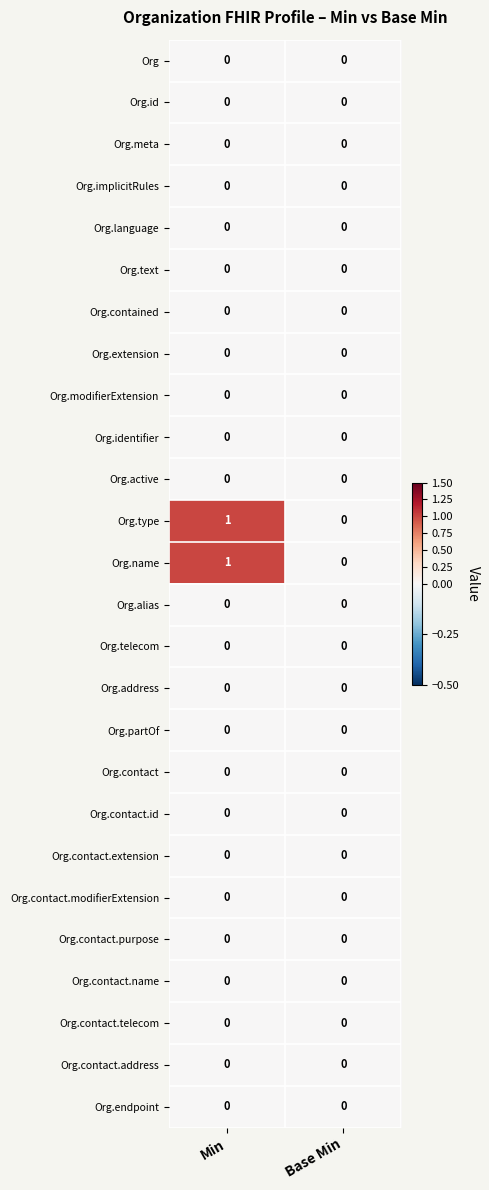

At which category is the sum across all series the highest?

Min